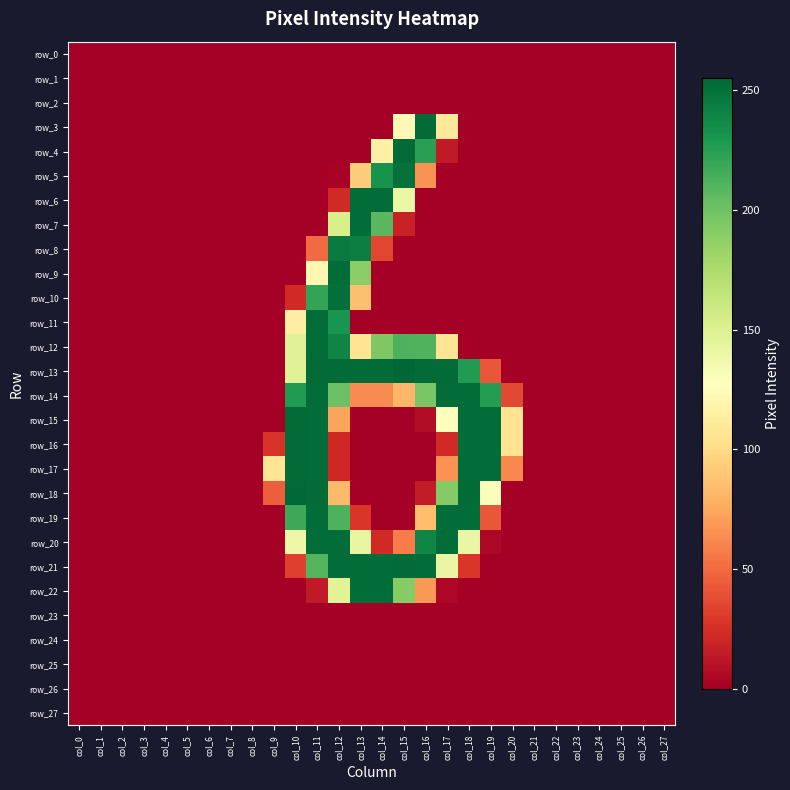

Reading left to right, transcribe all the data shown in this chart.

row_0: 0	0	0	0	0	0	0	0	0	0	0	0	0	0	0	0	0	0	0	0	0	0	0	0	0	0	0	0
row_1: 0	0	0	0	0	0	0	0	0	0	0	0	0	0	0	0	0	0	0	0	0	0	0	0	0	0	0	0
row_2: 0	0	0	0	0	0	0	0	0	0	0	0	0	0	0	0	0	0	0	0	0	0	0	0	0	0	0	0
row_3: 0	0	0	0	0	0	0	0	0	0	0	0	0	0	0	123	253	109	0	0	0	0	0	0	0	0	0	0
row_4: 0	0	0	0	0	0	0	0	0	0	0	0	0	0	116	253	224	14	0	0	0	0	0	0	0	0	0	0
row_5: 0	0	0	0	0	0	0	0	0	0	0	0	2	92	232	250	66	0	0	0	0	0	0	0	0	0	0	0
row_6: 0	0	0	0	0	0	0	0	0	0	0	0	22	252	252	140	0	0	0	0	0	0	0	0	0	0	0	0
row_7: 0	0	0	0	0	0	0	0	0	0	0	0	153	252	208	18	0	0	0	0	0	0	0	0	0	0	0	0
row_8: 0	0	0	0	0	0	0	0	0	0	0	50	245	243	35	0	0	0	0	0	0	0	0	0	0	0	0	0
row_9: 0	0	0	0	0	0	0	0	0	0	0	121	252	189	0	0	0	0	0	0	0	0	0	0	0	0	0	0
row_10: 0	0	0	0	0	0	0	0	0	0	22	221	251	86	0	0	0	0	0	0	0	0	0	0	0	0	0	0
row_11: 0	0	0	0	0	0	0	0	0	0	114	252	231	0	0	0	0	0	0	0	0	0	0	0	0	0	0	0
row_12: 0	0	0	0	0	0	0	0	0	0	148	252	240	106	194	212	211	106	0	0	0	0	0	0	0	0	0	0
row_13: 0	0	0	0	0	0	0	0	0	0	148	253	253	253	253	255	253	253	227	42	0	0	0	0	0	0	0	0
row_14: 0	0	0	0	0	0	0	0	0	0	227	252	201	63	63	81	196	252	252	226	36	0	0	0	0	0	0	0
row_15: 0	0	0	0	0	0	0	0	0	0	253	252	73	0	0	0	7	128	252	252	106	0	0	0	0	0	0	0
row_16: 0	0	0	0	0	0	0	0	0	27	253	252	21	0	0	0	0	22	252	252	106	0	0	0	0	0	0	0
row_17: 0	0	0	0	0	0	0	0	0	106	253	252	21	0	0	0	0	66	252	252	62	0	0	0	0	0	0	0
row_18: 0	0	0	0	0	0	0	0	0	45	254	253	83	0	0	0	15	192	253	129	0	0	0	0	0	0	0	0
row_19: 0	0	0	0	0	0	0	0	0	0	218	252	212	28	0	0	85	252	252	42	0	0	0	0	0	0	0	0
row_20: 0	0	0	0	0	0	0	0	0	0	139	252	252	142	22	57	239	252	141	4	0	0	0	0	0	0	0	0
row_21: 0	0	0	0	0	0	0	0	0	0	32	210	252	252	252	253	252	141	28	0	0	0	0	0	0	0	0	0
row_22: 0	0	0	0	0	0	0	0	0	0	0	14	147	252	252	191	68	4	0	0	0	0	0	0	0	0	0	0
row_23: 0	0	0	0	0	0	0	0	0	0	0	0	0	0	0	0	0	0	0	0	0	0	0	0	0	0	0	0
row_24: 0	0	0	0	0	0	0	0	0	0	0	0	0	0	0	0	0	0	0	0	0	0	0	0	0	0	0	0
row_25: 0	0	0	0	0	0	0	0	0	0	0	0	0	0	0	0	0	0	0	0	0	0	0	0	0	0	0	0
row_26: 0	0	0	0	0	0	0	0	0	0	0	0	0	0	0	0	0	0	0	0	0	0	0	0	0	0	0	0
row_27: 0	0	0	0	0	0	0	0	0	0	0	0	0	0	0	0	0	0	0	0	0	0	0	0	0	0	0	0